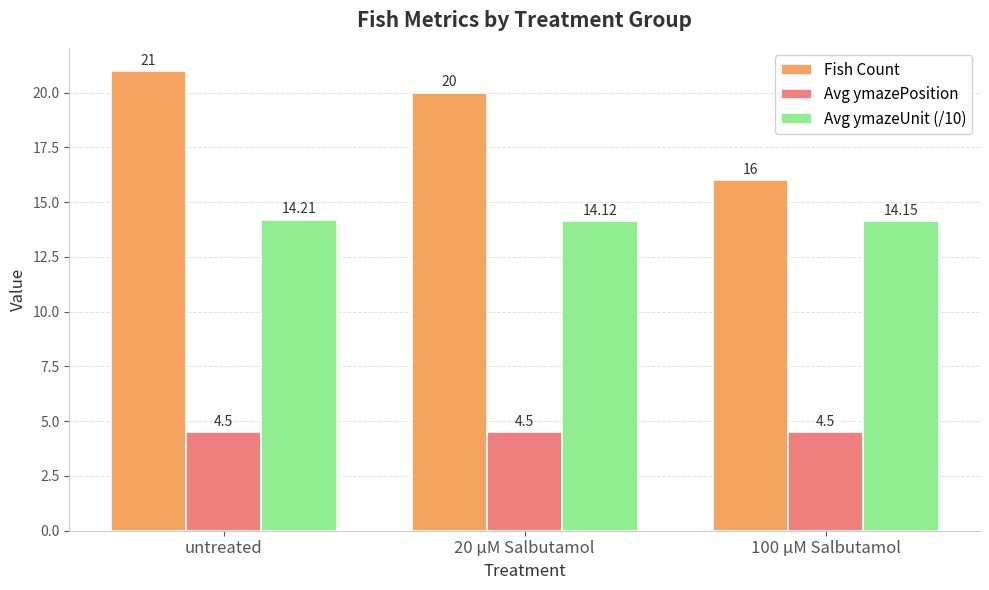

True or false: Avg ymazeUnit (/10) has a value of 20.1 at untreated.

False